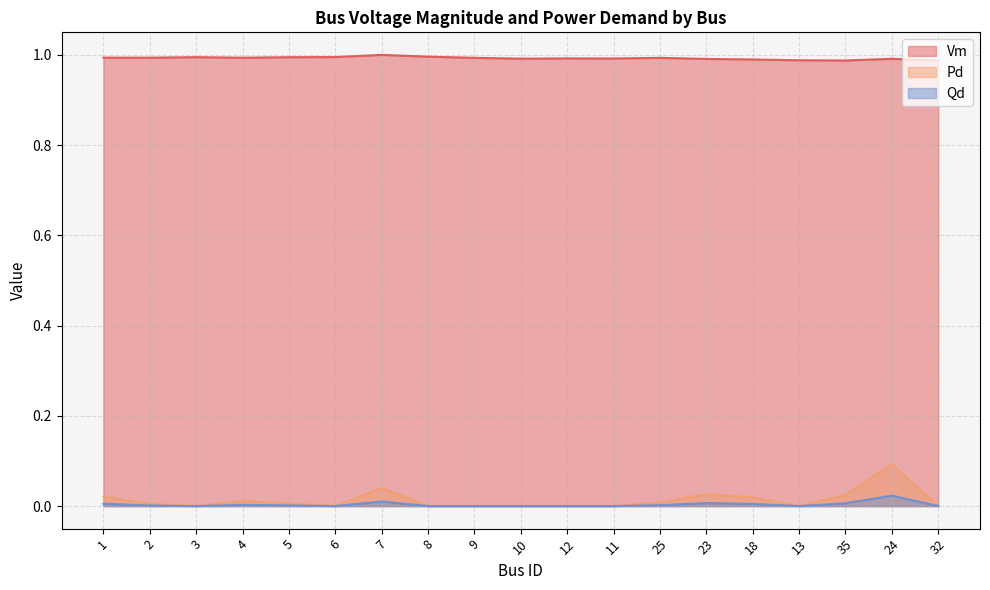

Does the chart have visible grid lines?

Yes